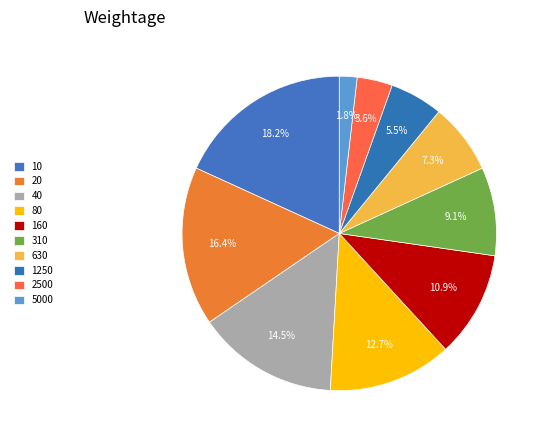

How many slices are in this pie chart?

10